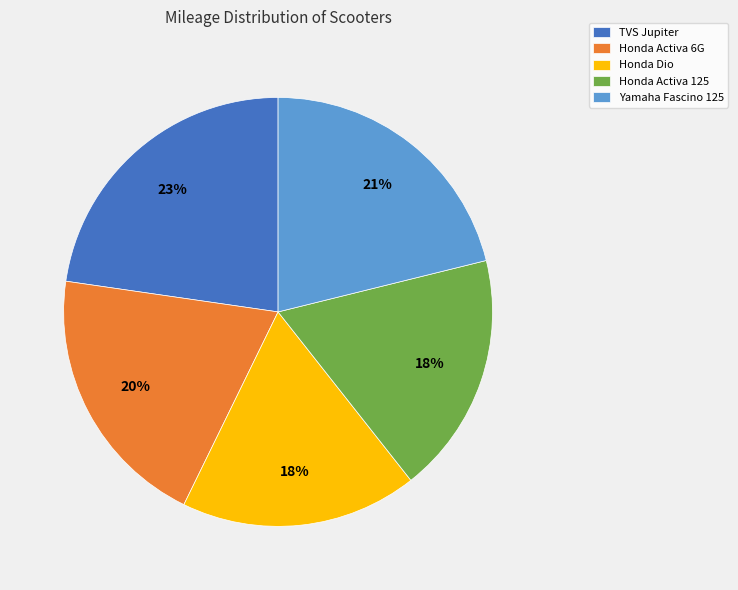

To the nearest percent, what portion does Honda Activa 125 represent?

18%